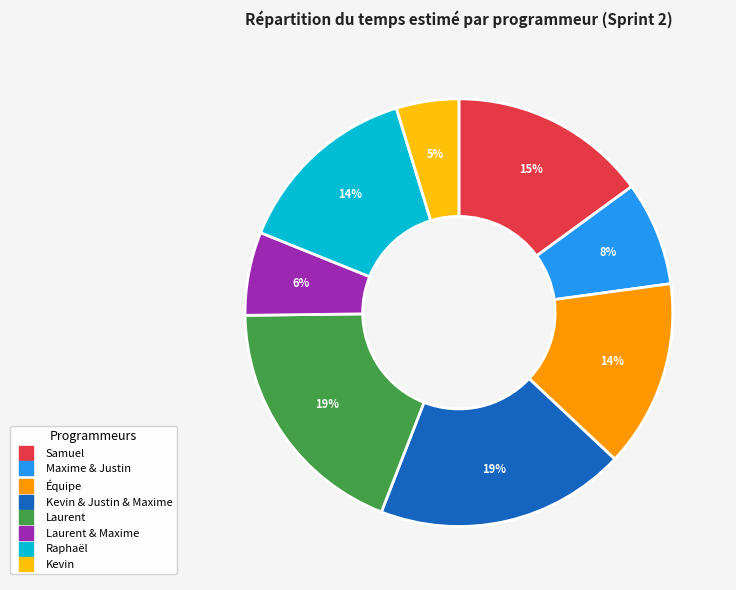

Is there a majority slice in this chart?

No